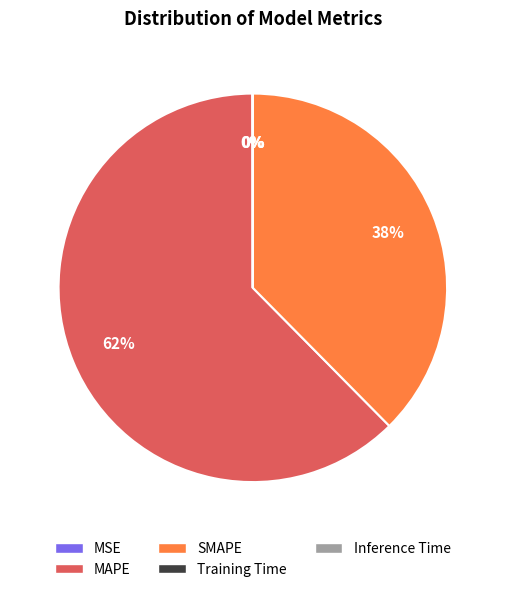

Is it true that SMAPE is 38% of the pie?

True